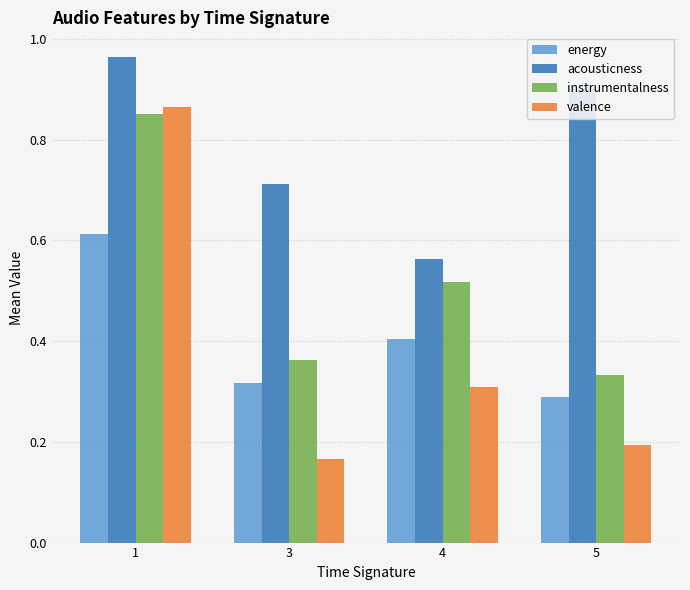

Rank the categories by valence value from lowest to highest.

3, 5, 4, 1